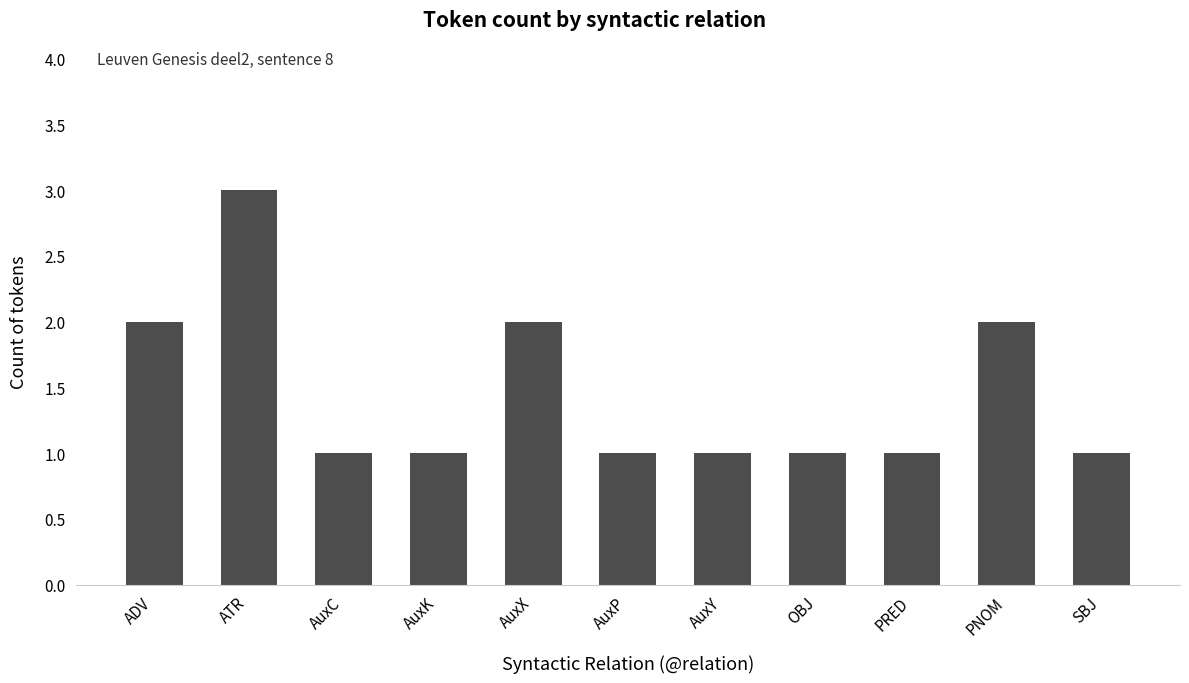

What is the ratio of the value at AuxK to the value at ATR?

0.3